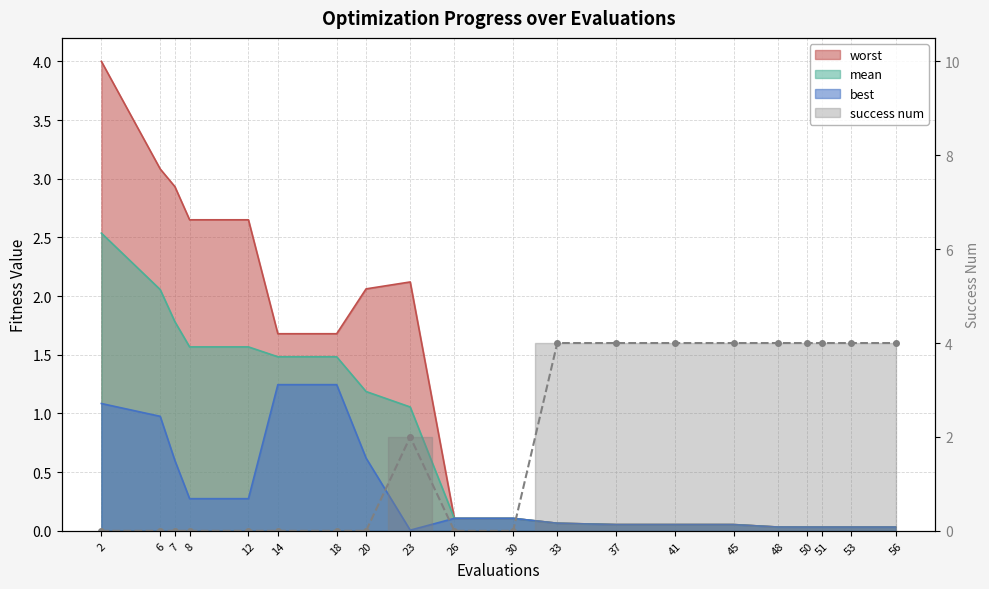

Where is the first local maximum for success num?

23